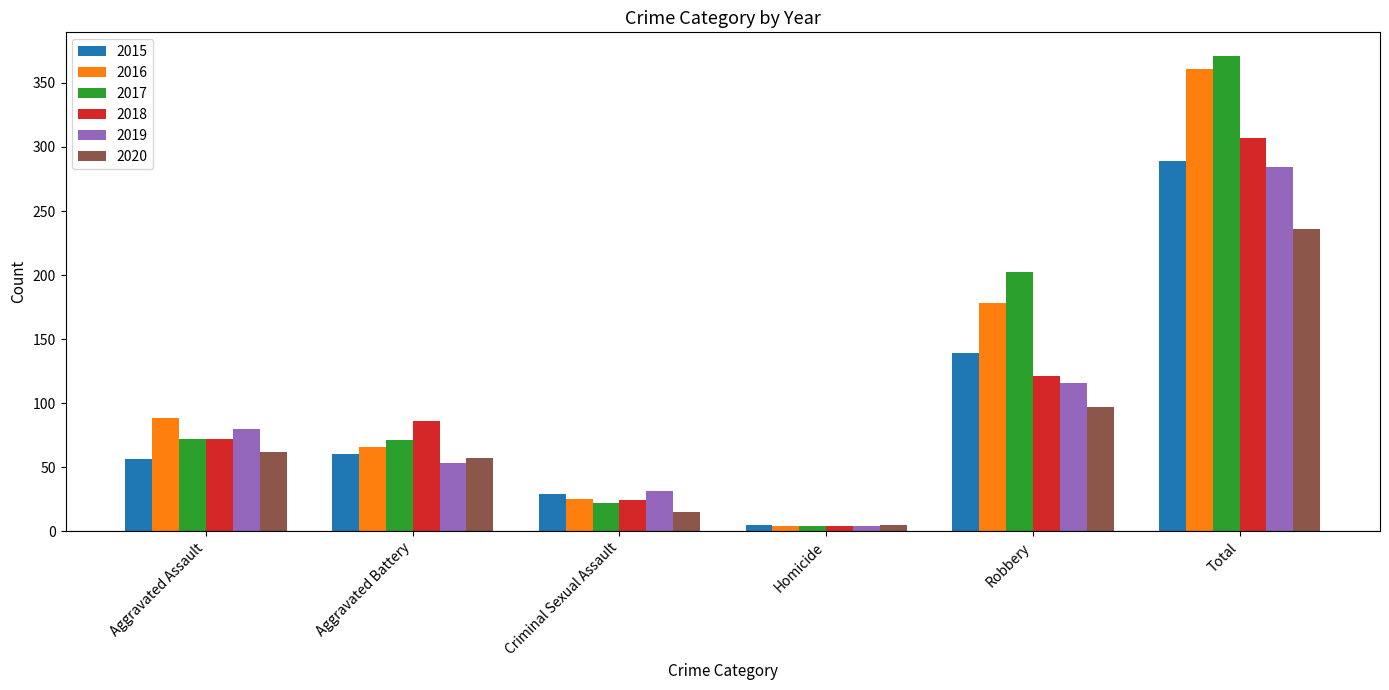

What is the highest value of the 2019 series?

284